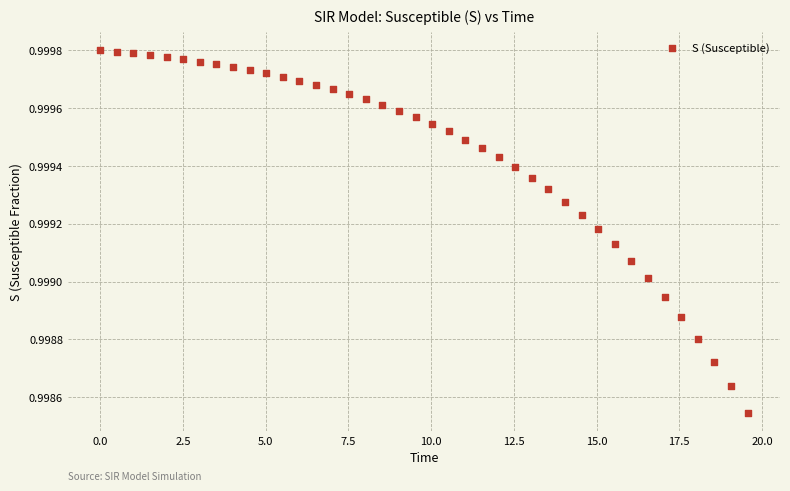

What is the range of X values (max minus min)?

19.6